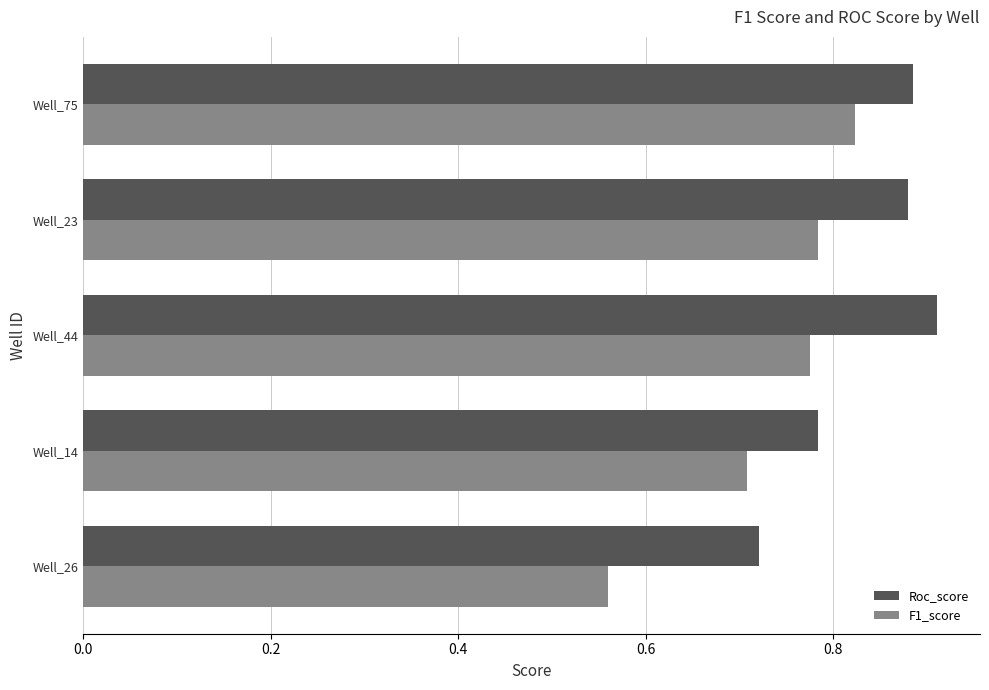

List the series in order of their peak value, lowest first.

F1_score, Roc_score